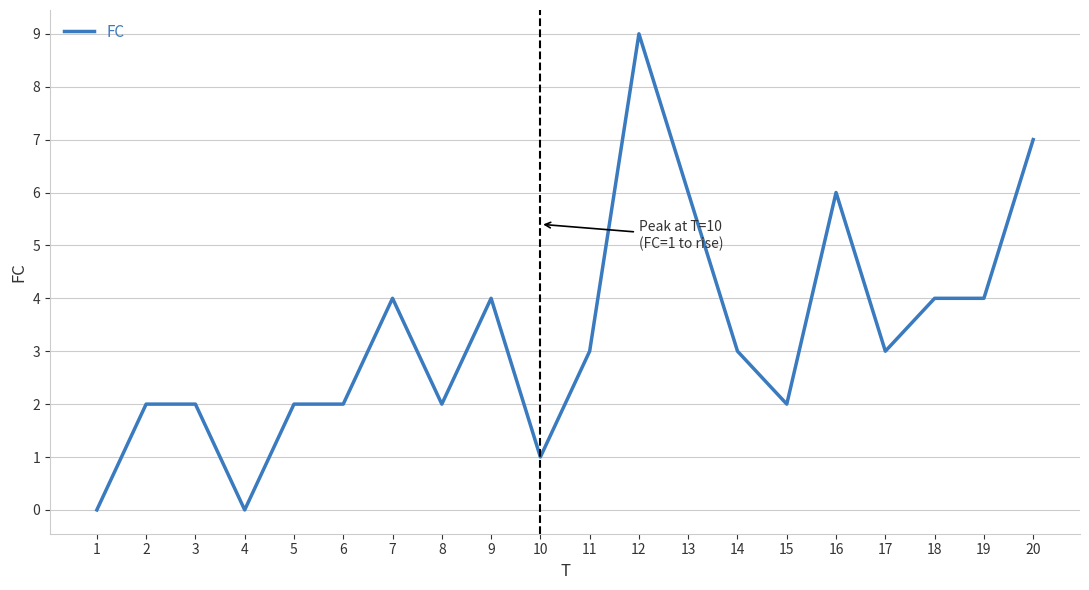

What is the ratio of the value at 3 to the value at 17?

0.7